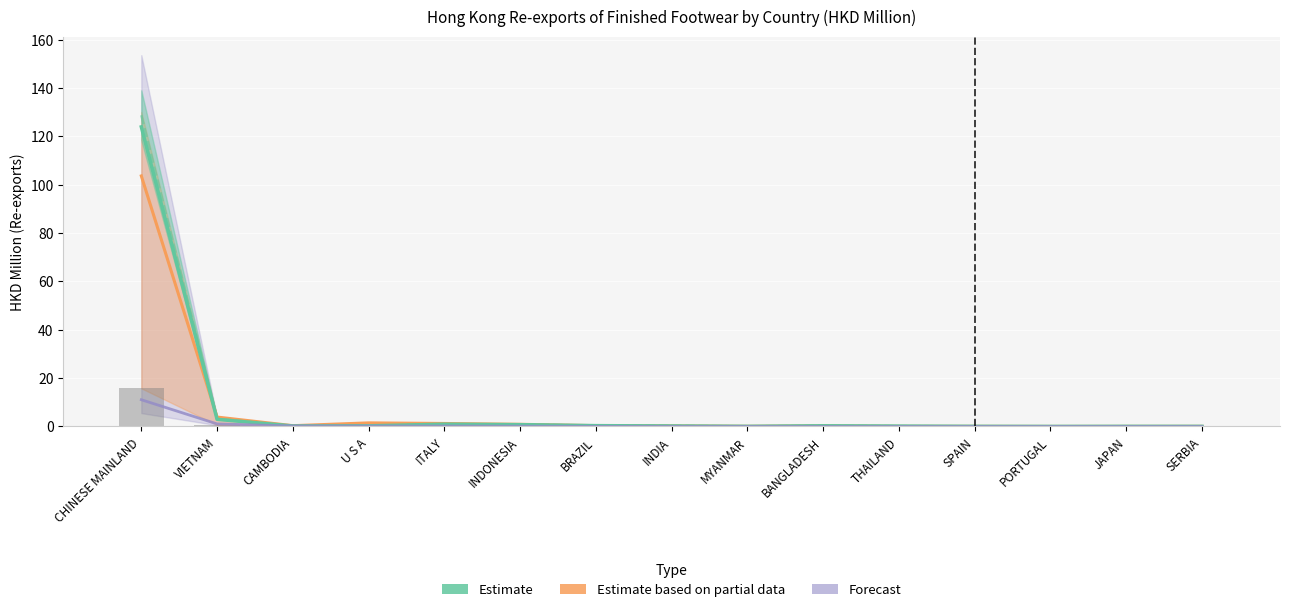

What is the difference between the maximum and second lowest values in the Estimate (201812) series?

123.9